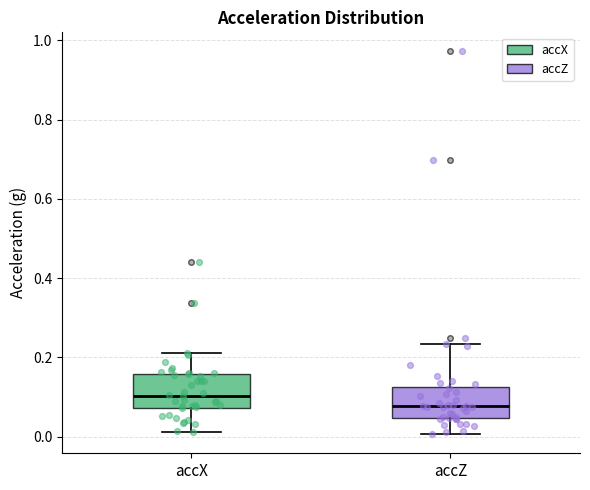

Reading left to right, read every box against the y-axis: the position of its median line, the range the box covers, and the ends of its whiskers. The values are not printed on the chart, so give them approximately, as read against the axis.

accX: median 0.10, box 0.08 to 0.16, whiskers 0.02 to 0.22
accZ: median 0.08, box 0.04 to 0.12, whiskers 0.00 to 0.24